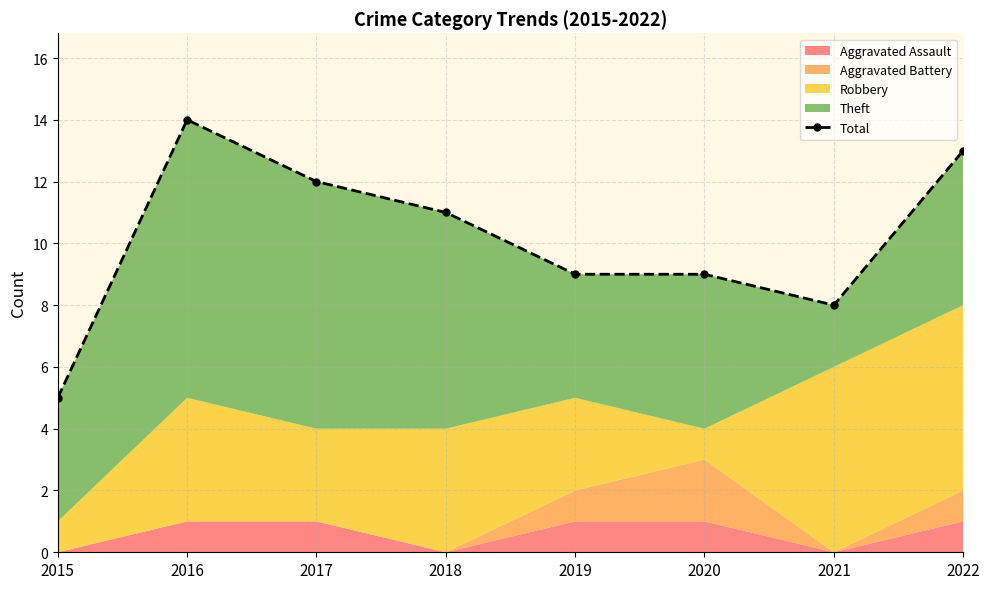

At which category does the chart reach its minimum across all series?

2015